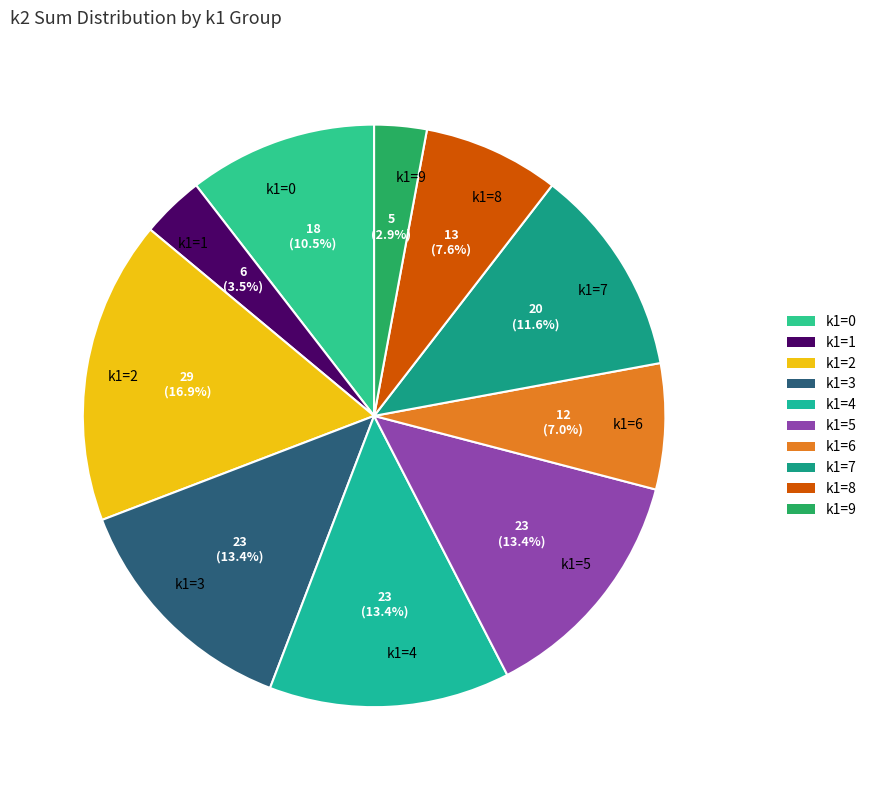

What percentage is NOT represented by k1=5?

86.6%